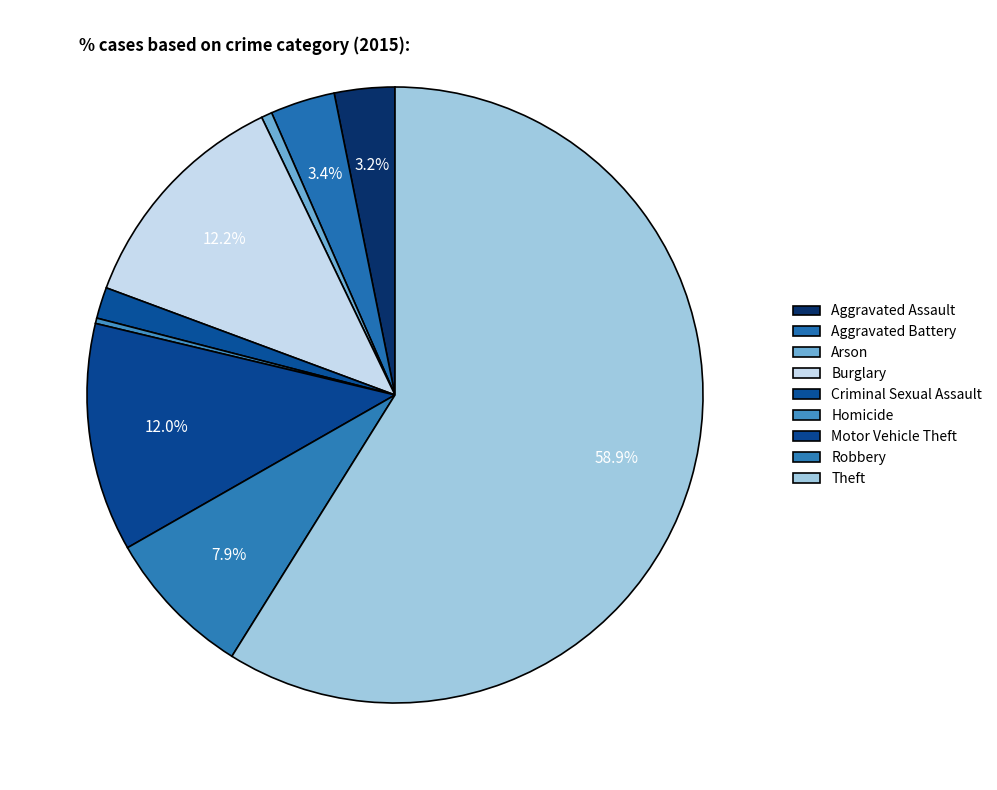

To the nearest percent, what is the difference between the largest and smallest slice percentages?

59%